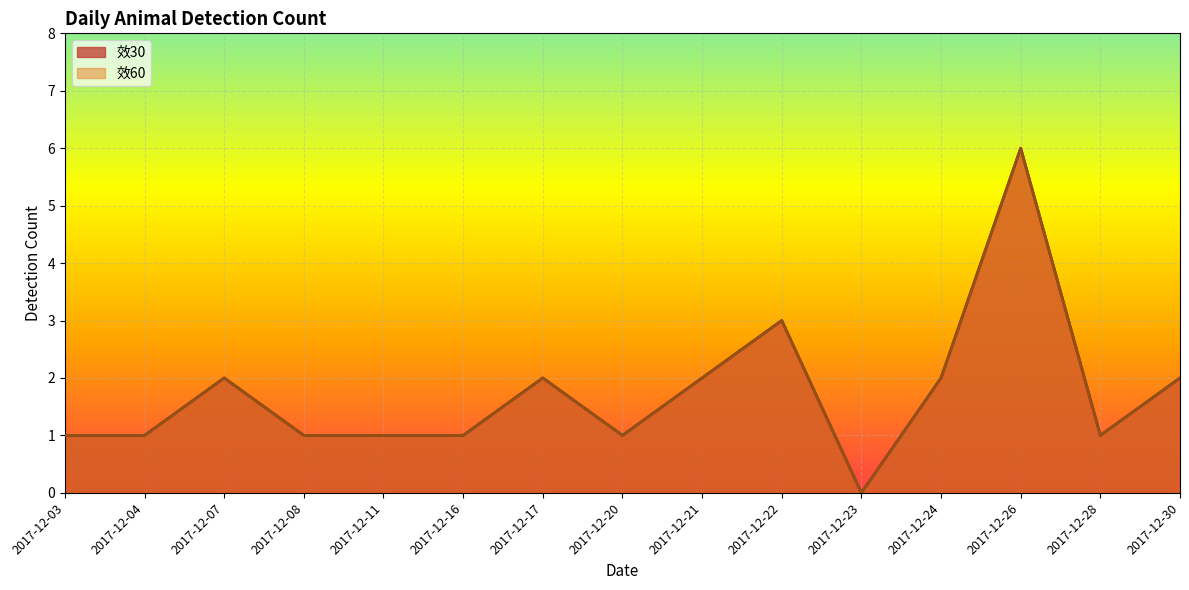

Where does the 效60 series first go above 1?

2017-12-07